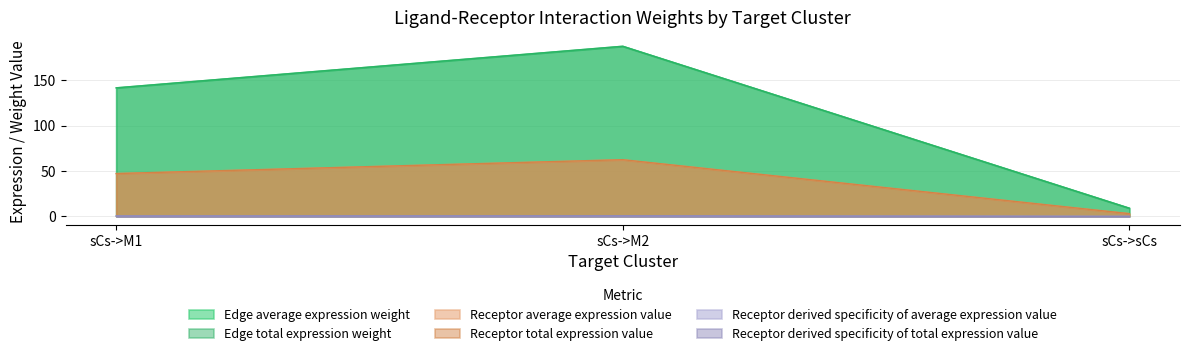

Which category has the highest value in the Edge total expression weight series?

sCs->M2